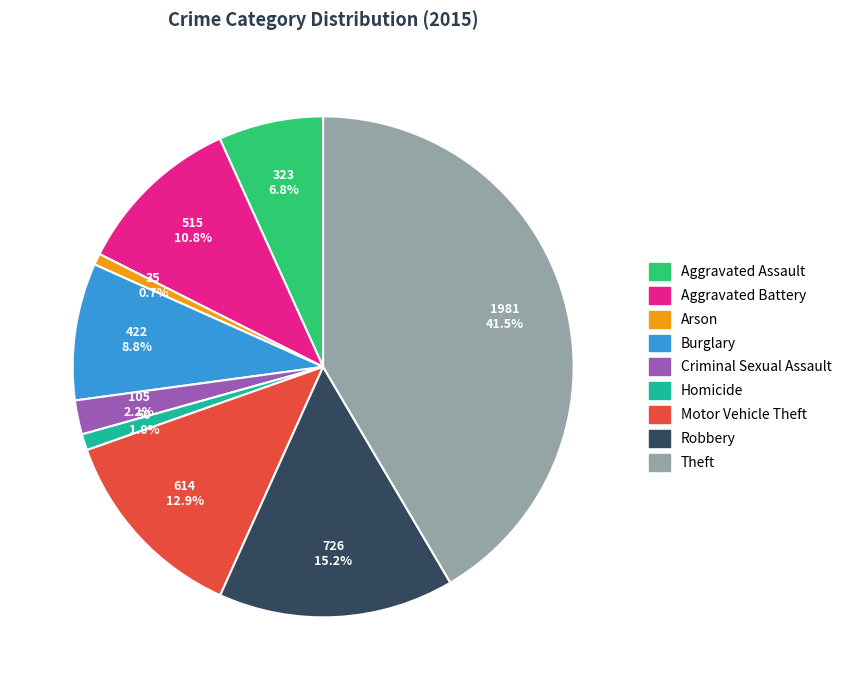

How many segments does this pie chart have?

9